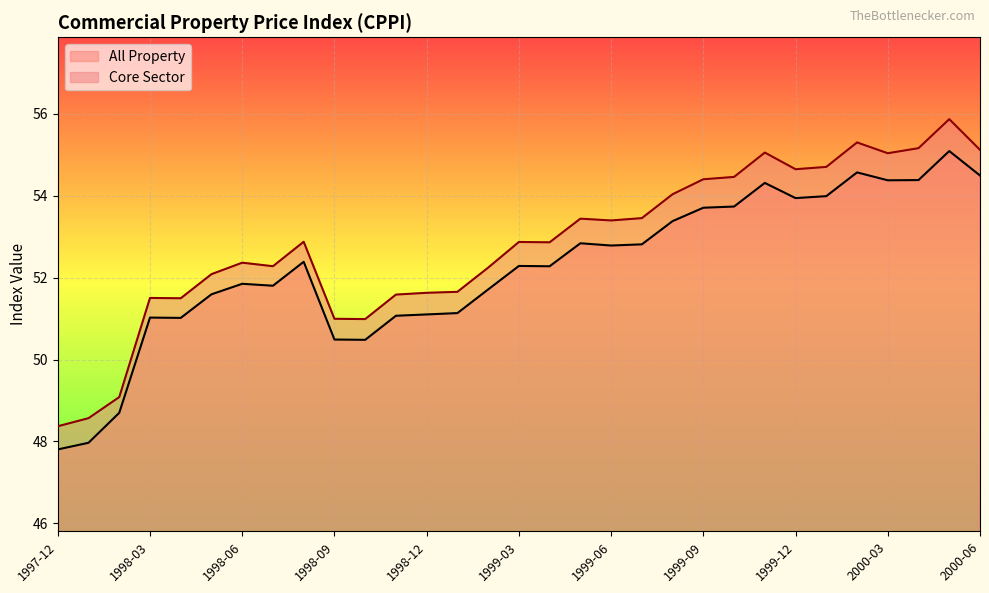

What is the difference between the maximum and minimum values in the Core Sector series?

7.5